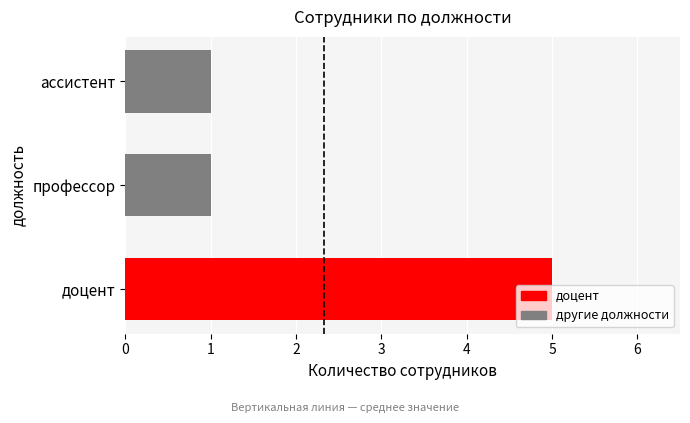

True or false: the data shows 1 at ассистент.

True